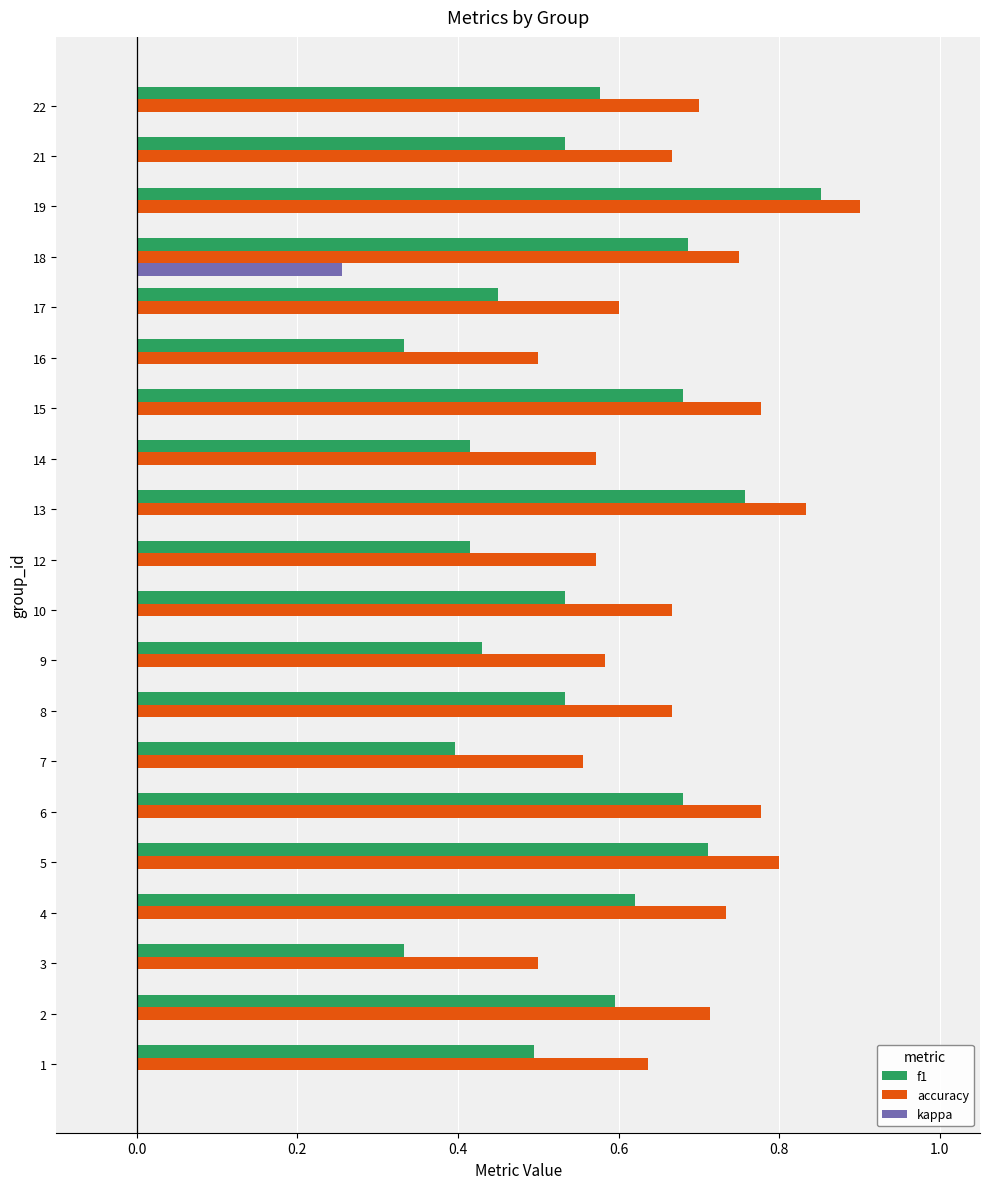

Count the f1 values in the range 0 to 1.

20